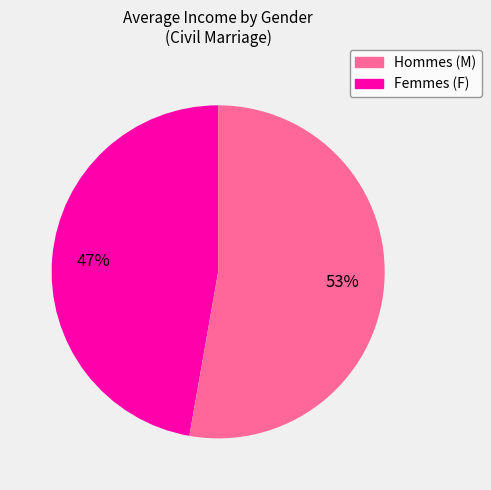

What is the ratio of the value at Hommes (M) to the value at Femmes (F)?

0.9